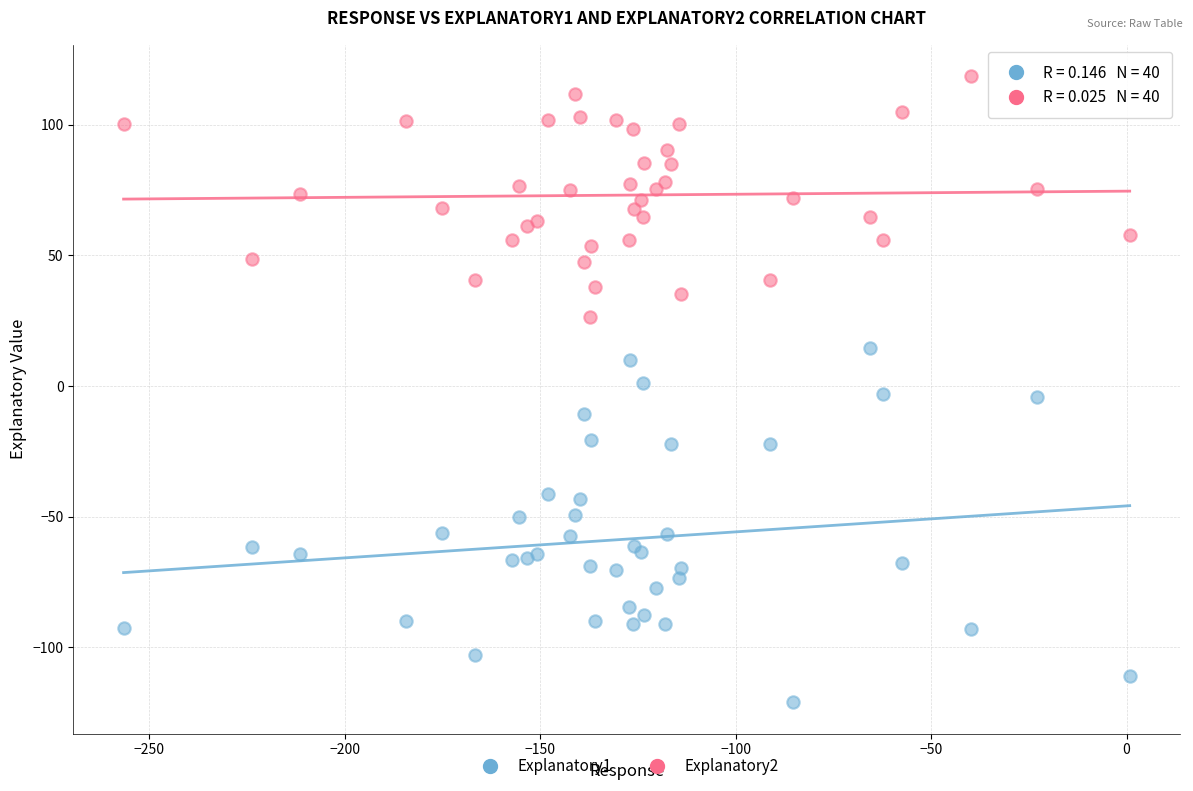

Which series contains the lowest Y value?

Explanatory1